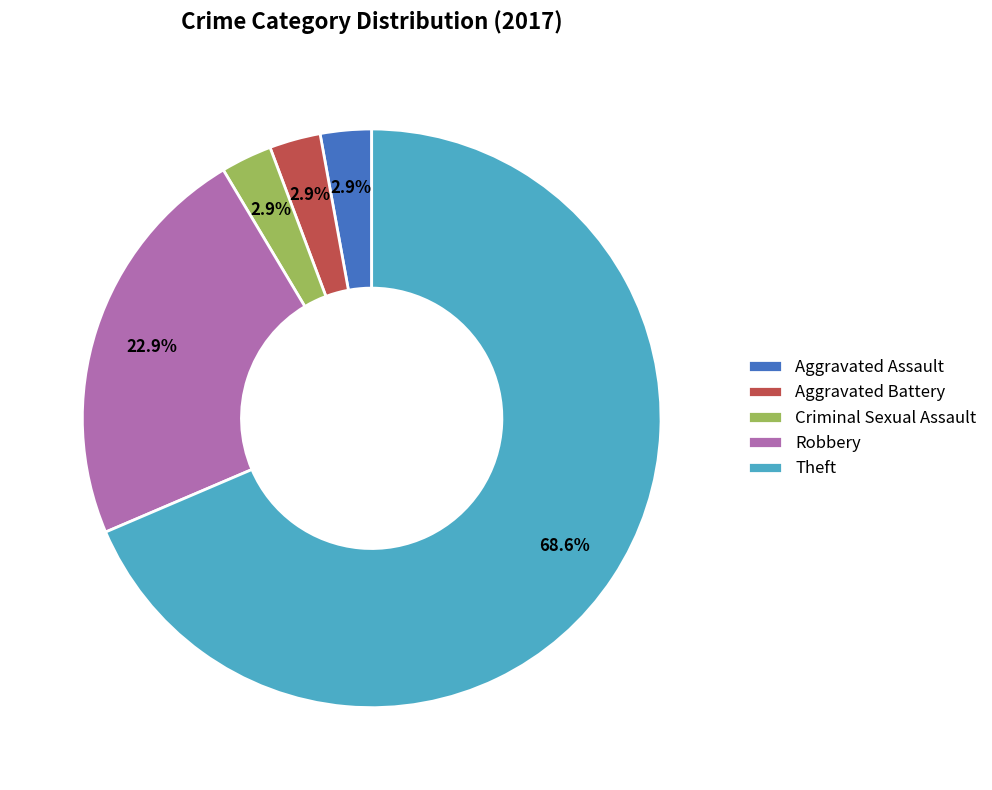

What is the ratio of the value at Theft to the value at Robbery?

3.0